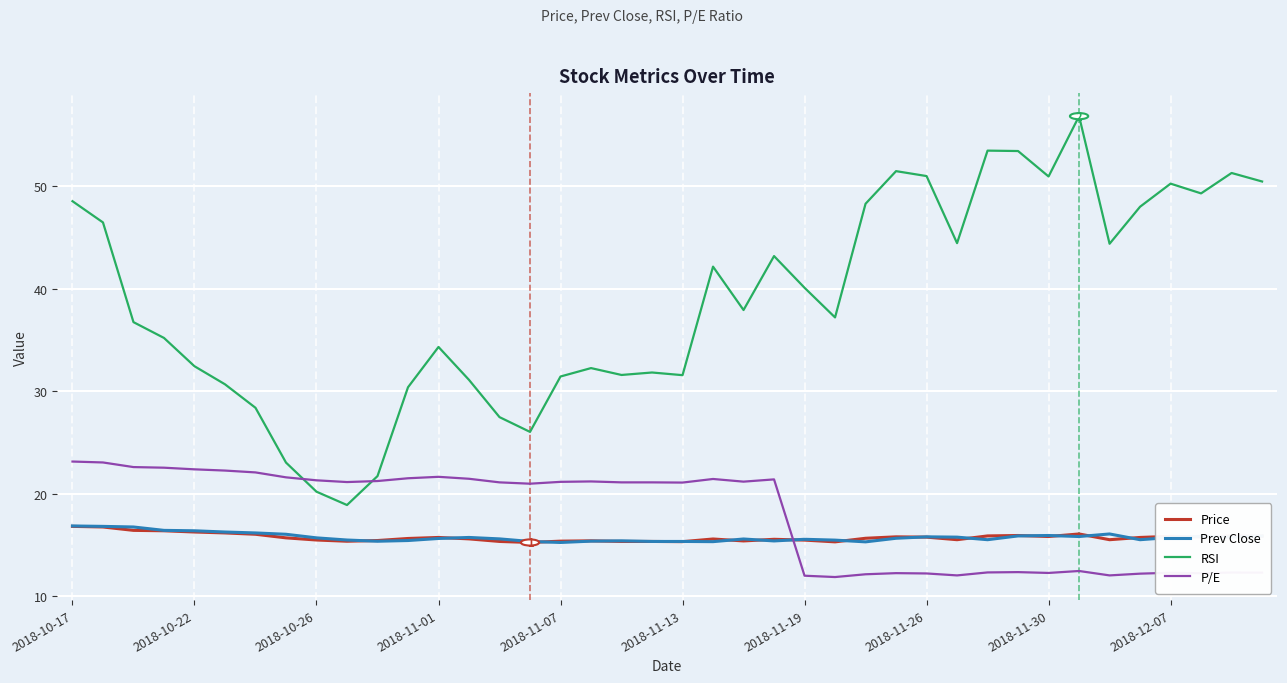

What is the highest value of the P/E series?

23.1